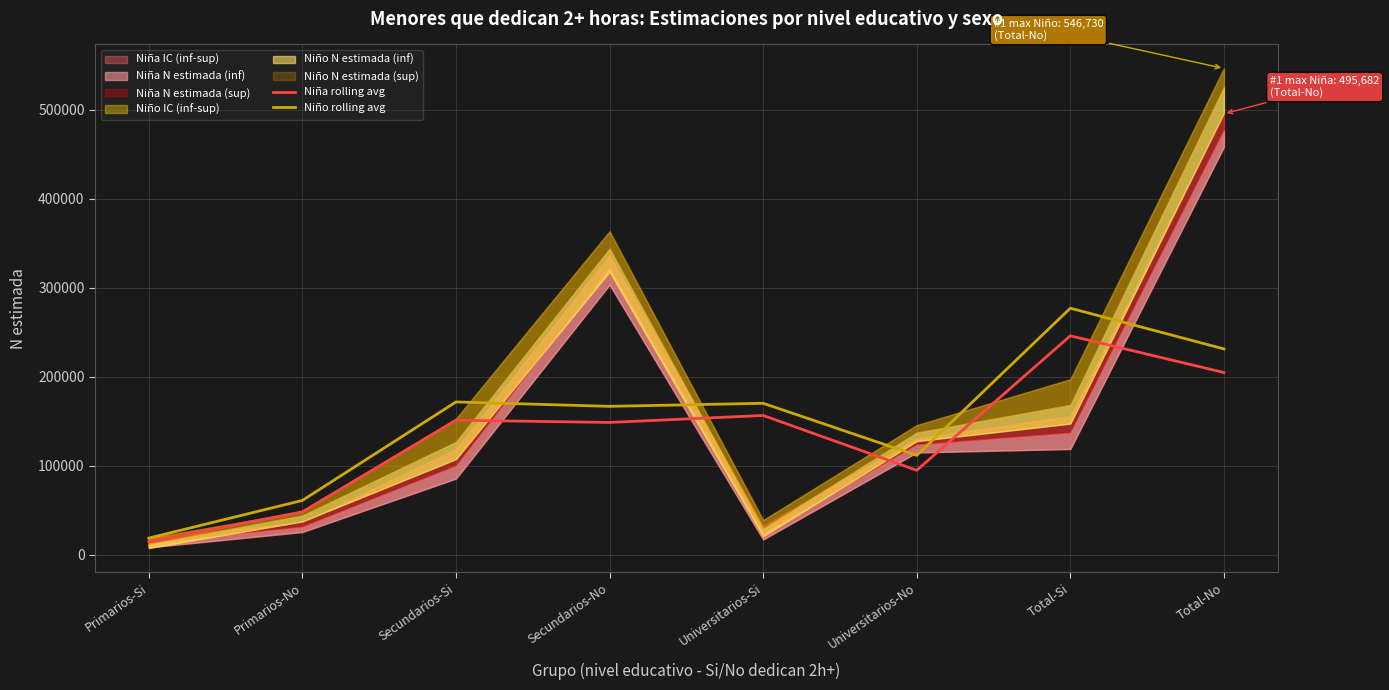

Reading right to left, list all the values displayed in this chart.

Niña rolling avg: Total-No=204877.7	Total-Si=246145.3	Universitarios-No=94955.3	Universitarios-Si=156619.7	Secundarios-No=148755.7	Secundarios-Si=151292.3	Primarios-No=48258.0	Primarios-Si=14854.3
Niño rolling avg: Total-No=231396.7	Total-Si=277185.0	Universitarios-No=111727.0	Universitarios-Si=170301.3	Secundarios-No=166855.3	Secundarios-Si=171791.0	Primarios-No=61095.0	Primarios-Si=18752.7